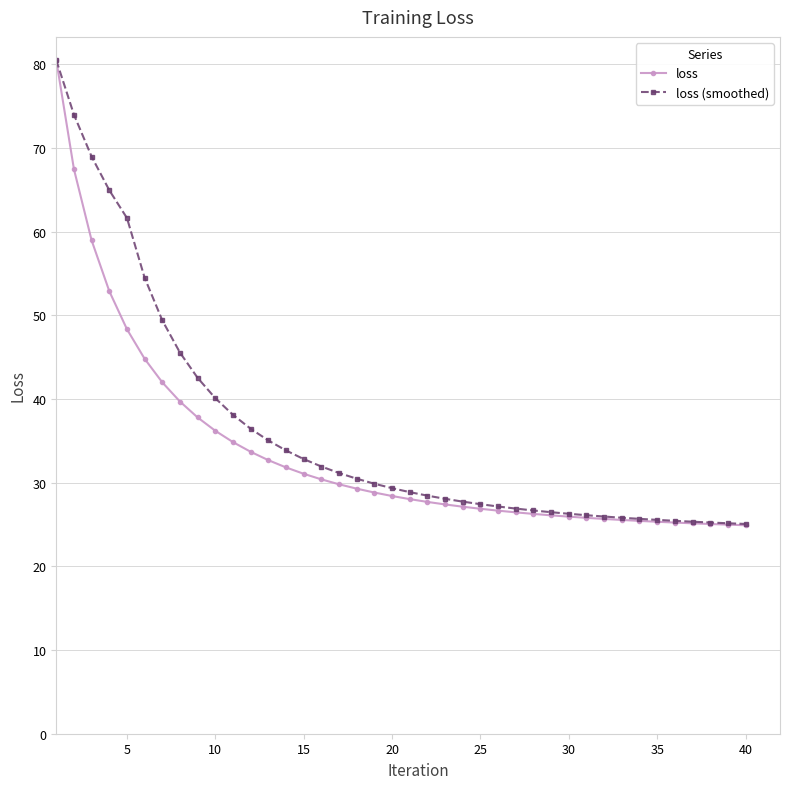

What is the difference between the maximum and second lowest values in the loss (smoothed) series?

55.4